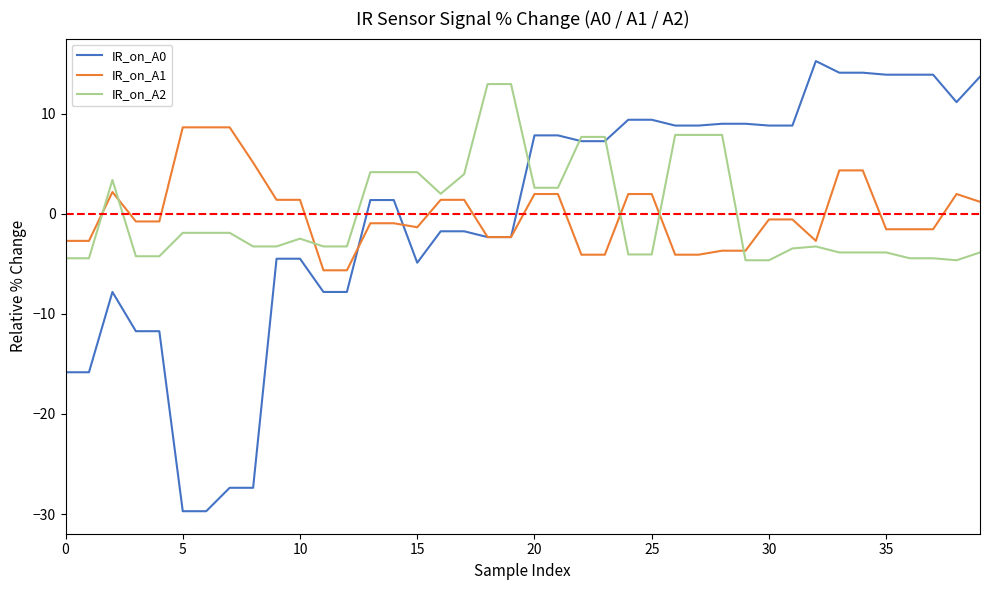

Which series has the largest range (max minus min)?

IR_on_A0